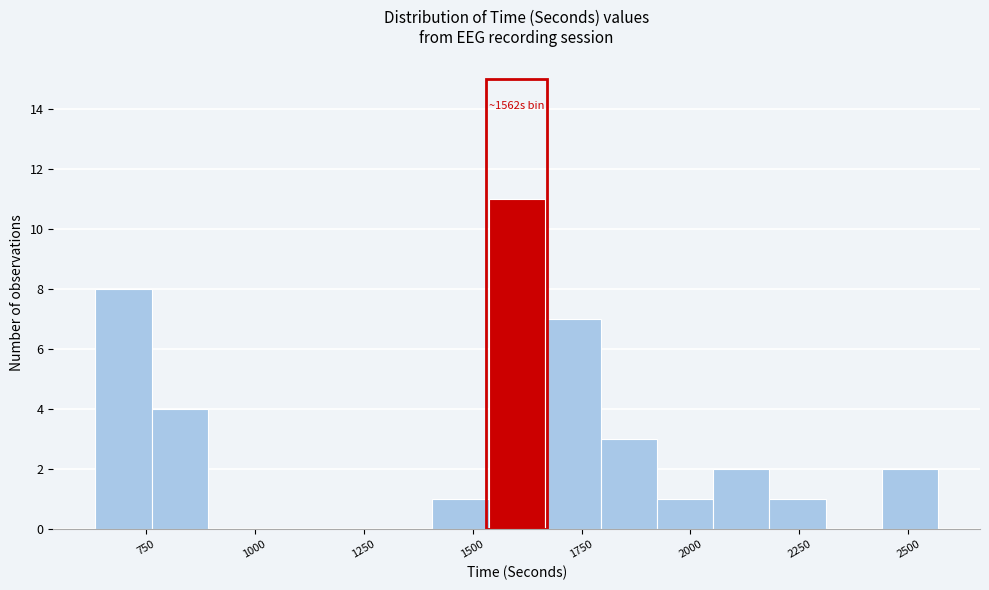

Read against the x-axis, roughly where is the centre of the tallest bar?

1600